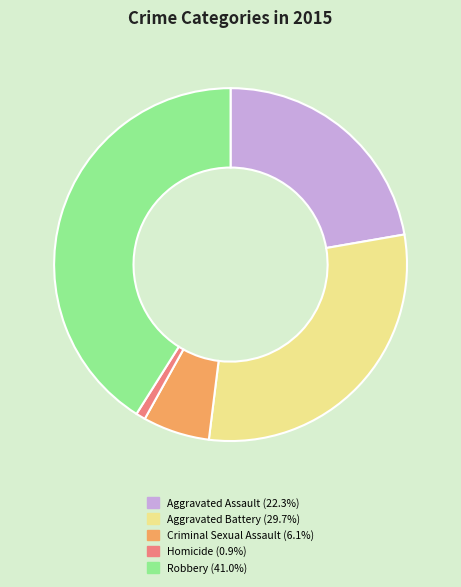

What is the ratio of the value at Criminal Sexual Assault to the value at Robbery?

0.1